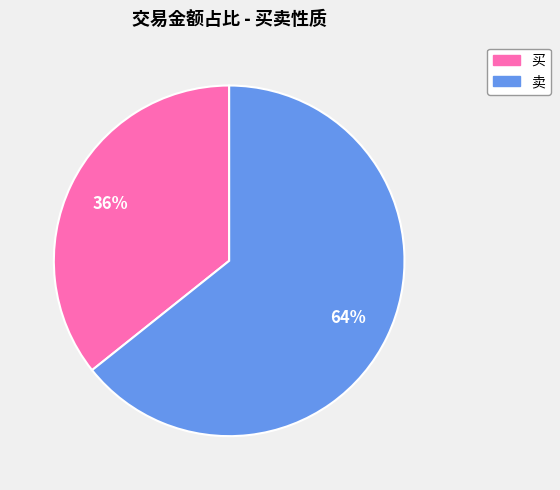

Does any single category account for the majority?

Yes